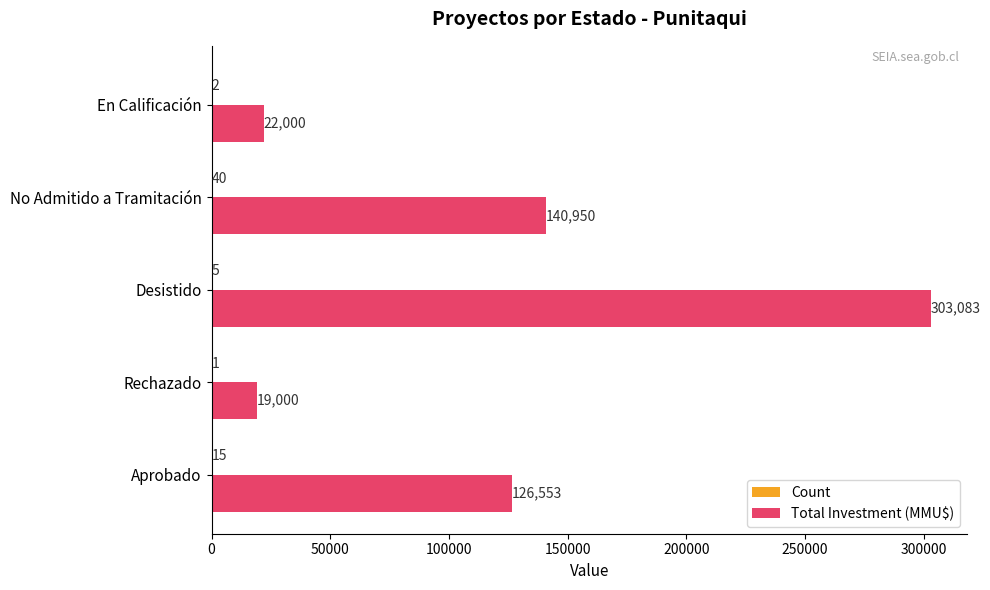

Which series has the largest total across all categories?

Total Investment (MMU$)